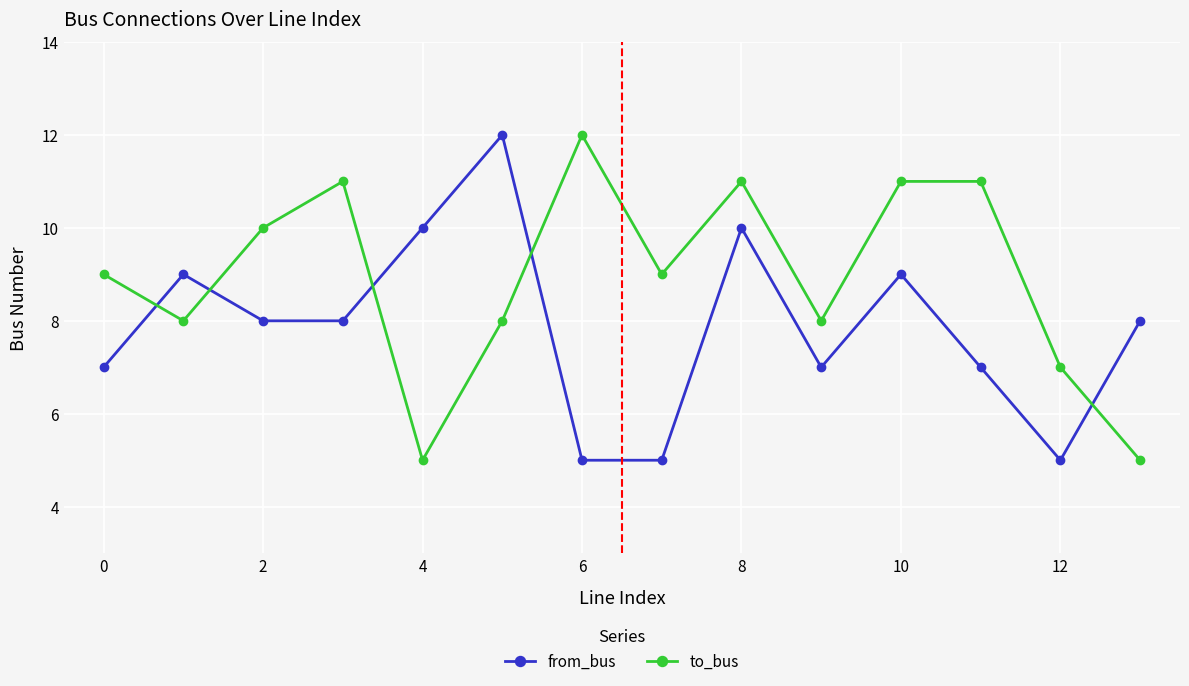

True or false: to_bus and from_bus intersect in this chart.

True